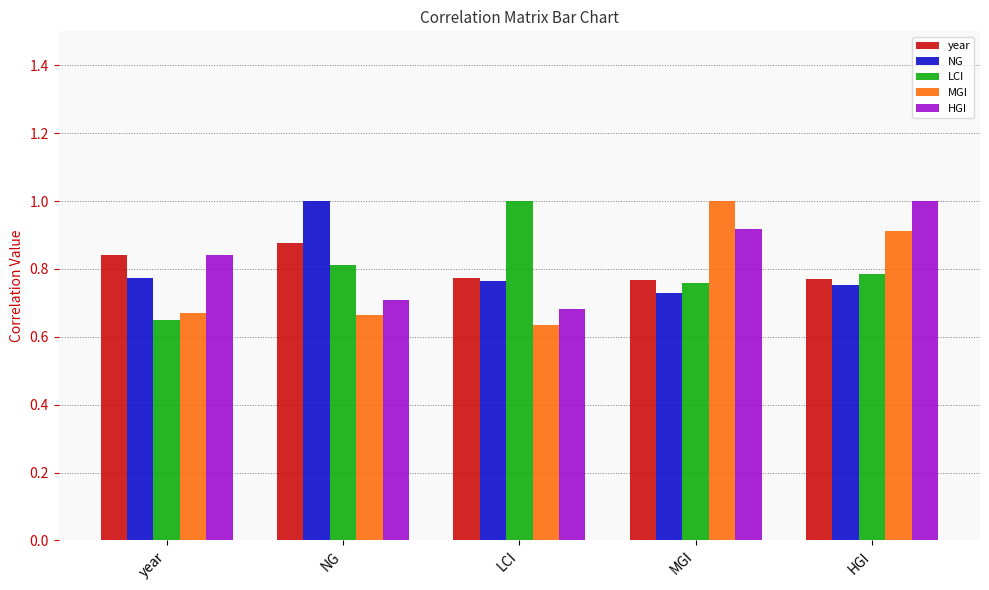

Which series has the largest range (max minus min)?

MGI